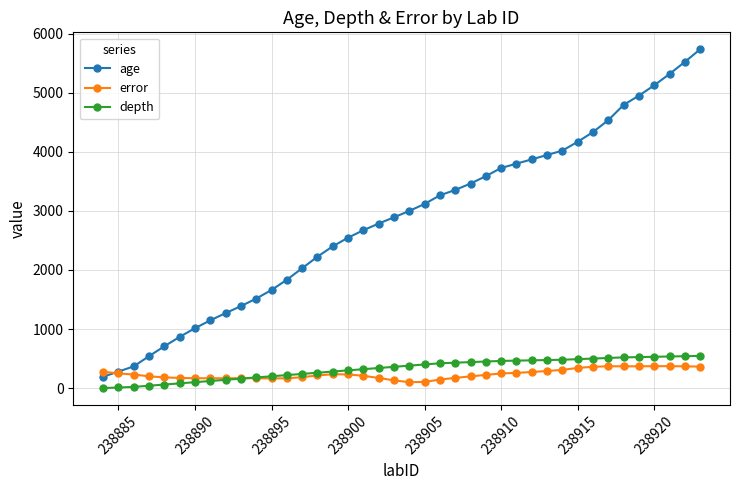

How many lines are shown in the chart?

3